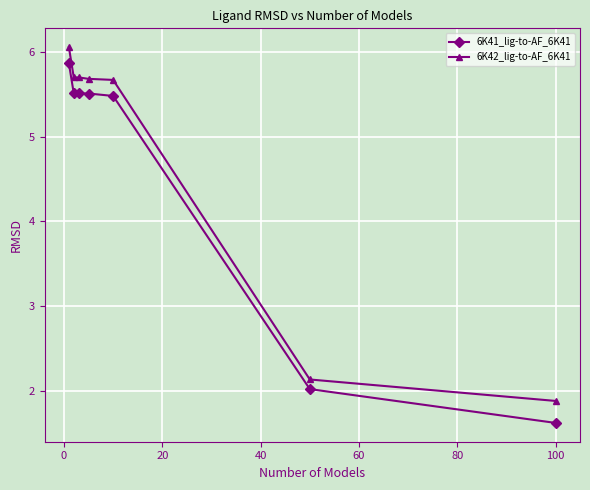

What is the difference between the second highest and second lowest values in the 6K42_lig-to-AF_6K41 series?

3.6